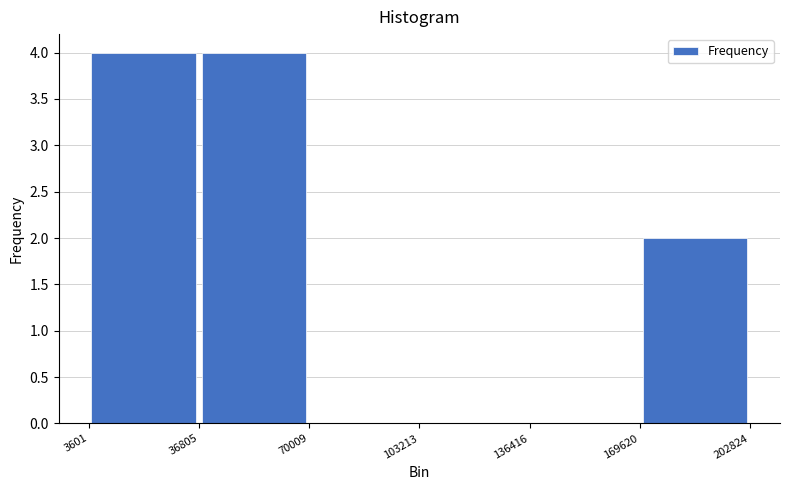

What is the height of the bar covering 36805 to 70009 on the x-axis? The values are not printed on the chart, so give them approximately, as read against the axis.

4